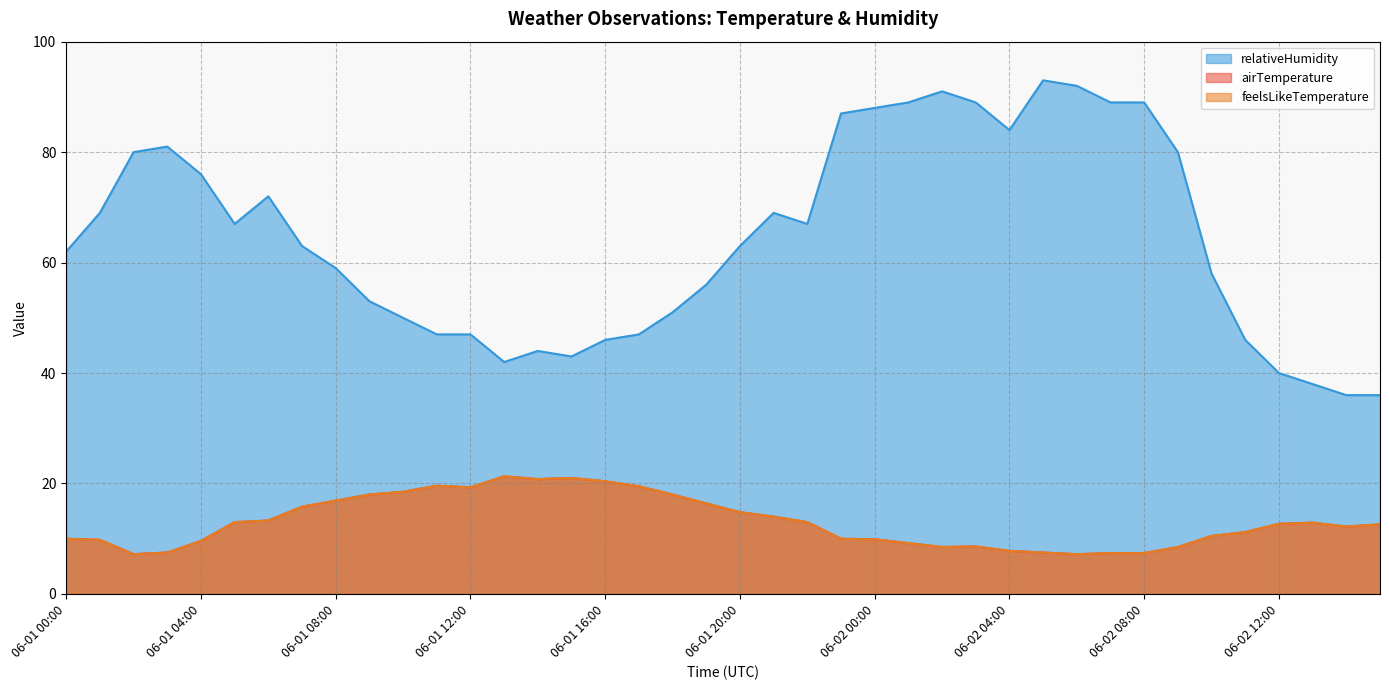

In feelsLikeTemperature, how many points are lower than both neighbors (excluding endpoints)?

6